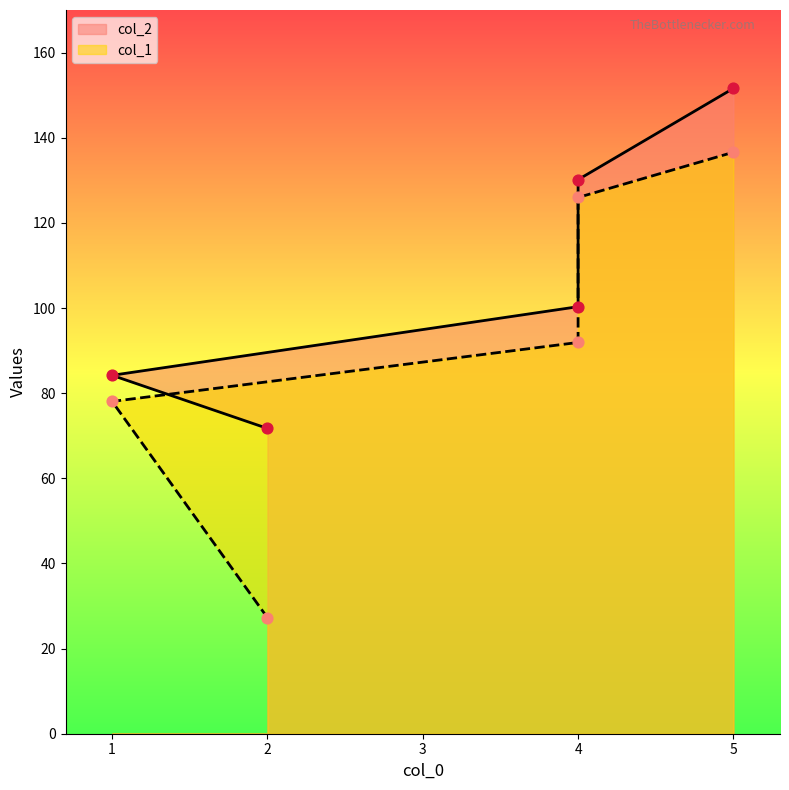

What are all the series names shown in the legend?

col_1, col_2